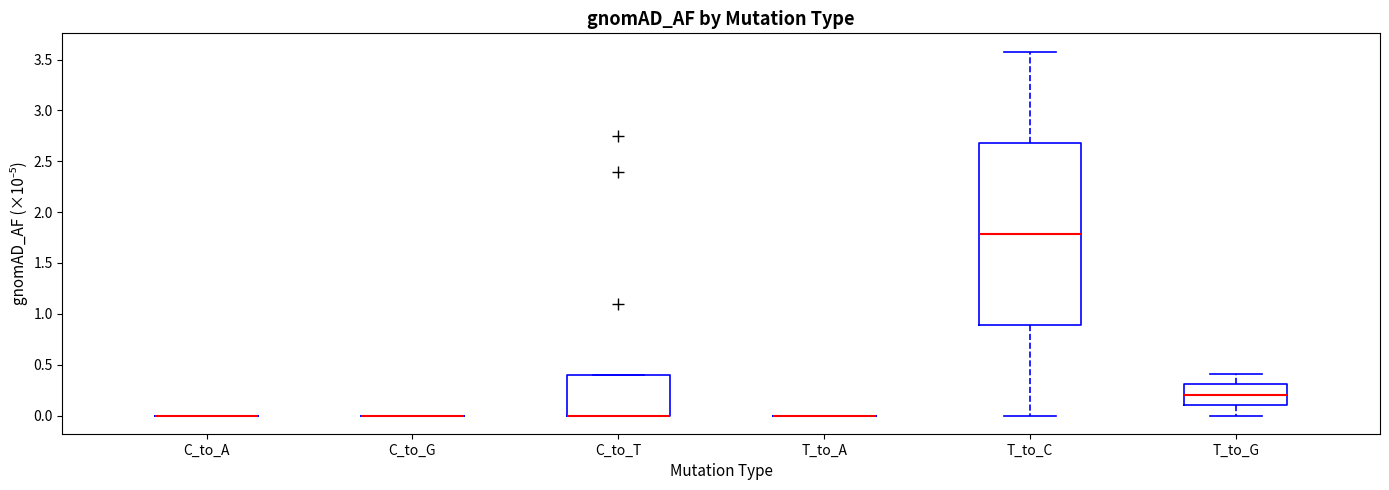

Where is the upper edge of the box for C_to_T on the y-axis? The values are not printed on the chart, so give them approximately, as read against the axis.

0.4